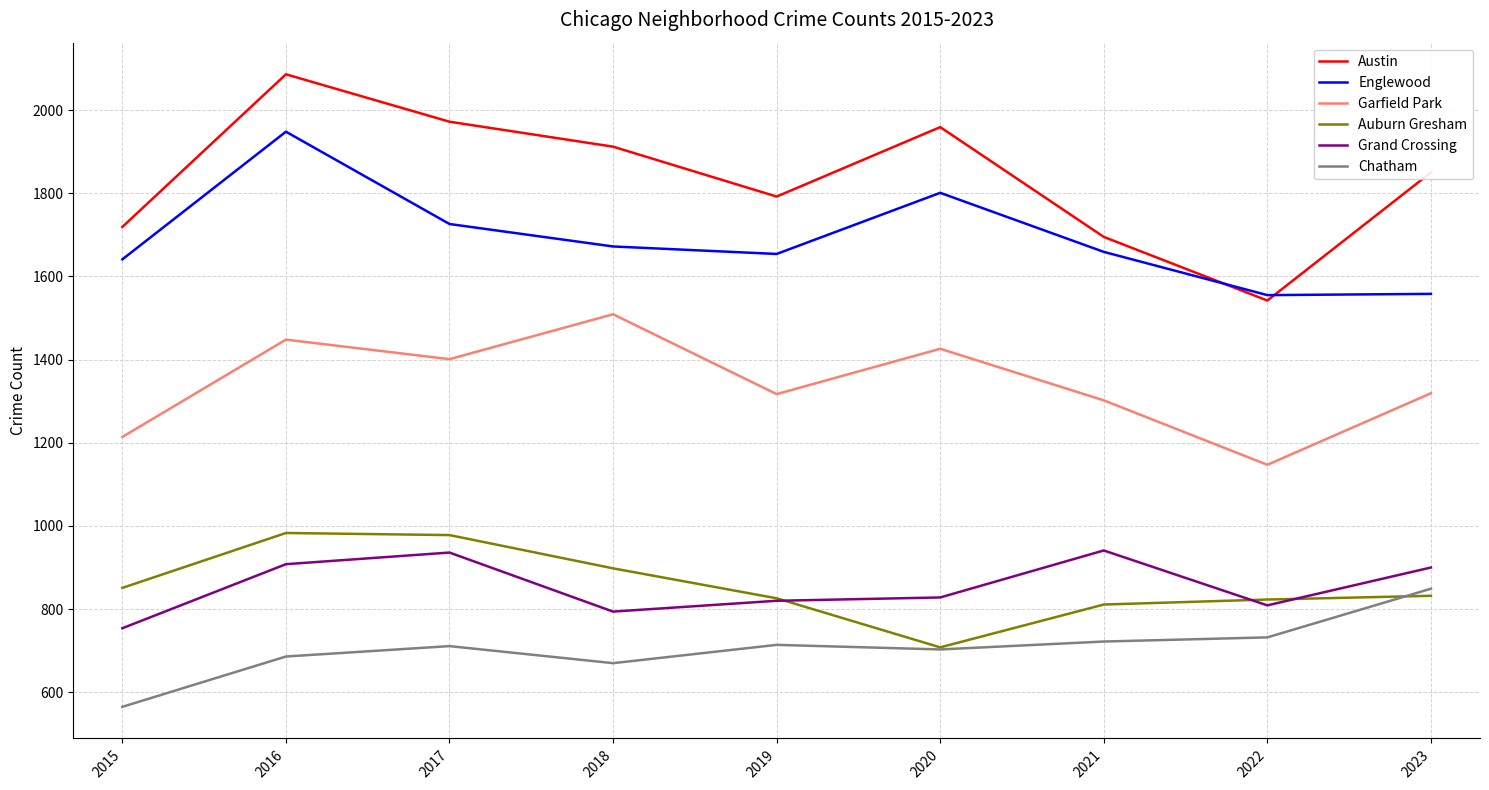

The value of Grand Crossing at 2016 is 908. True or false?

True